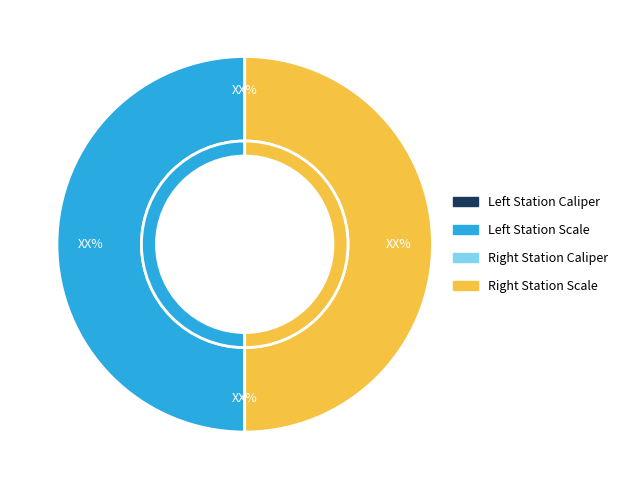

Is there any slice that represents more than half of the pie?

No